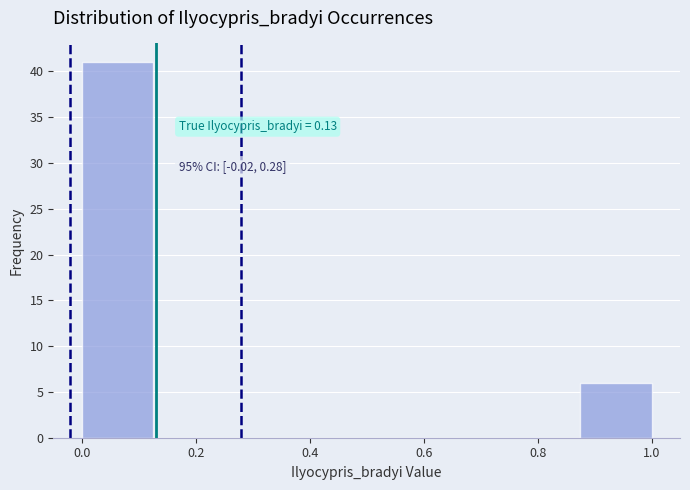

Over which range of the x-axis is the bar tallest?

0.000 to 0.125